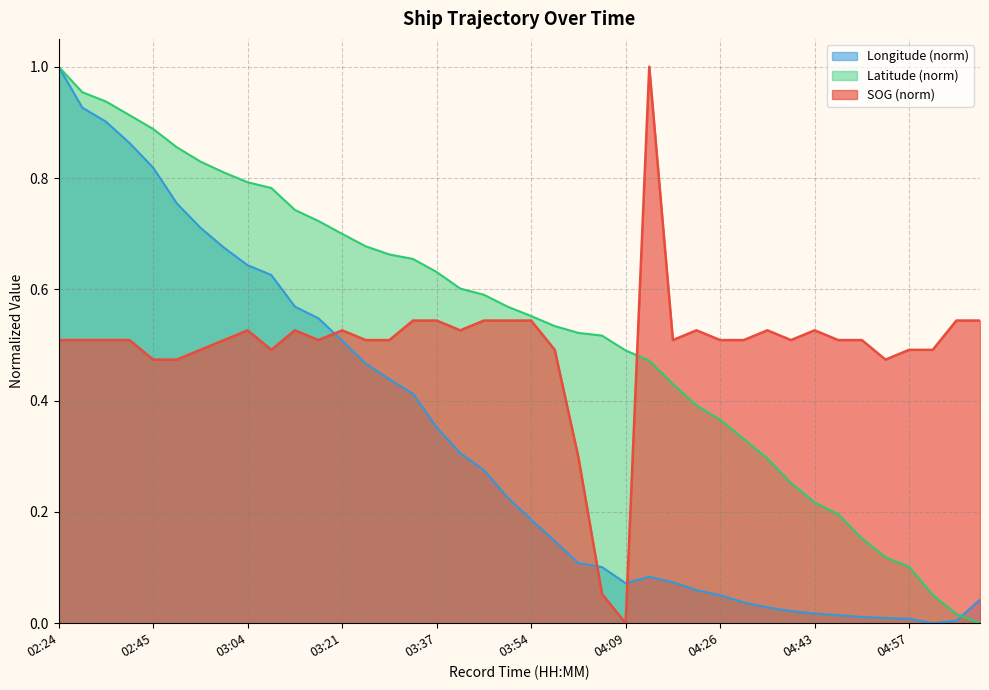

Which series changed the most between 03:58 and 04:51?

Latitude